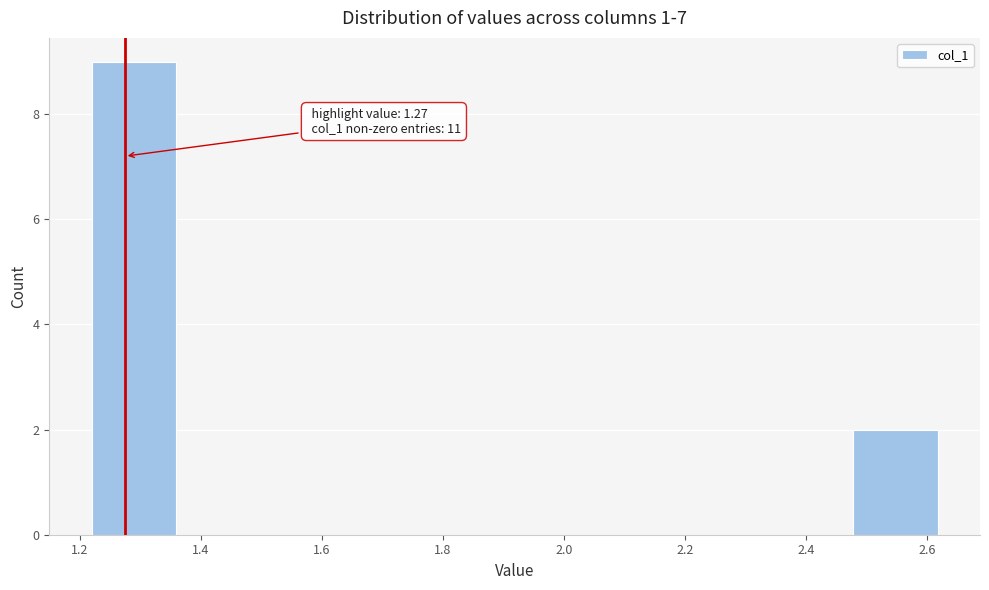

Which range on the x-axis has the tallest bar?

1.22 to 1.36